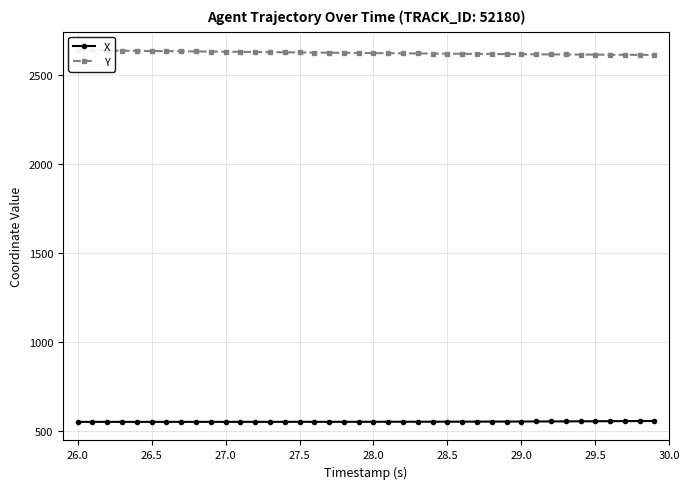

What is the minimum value for Y?

2612.7